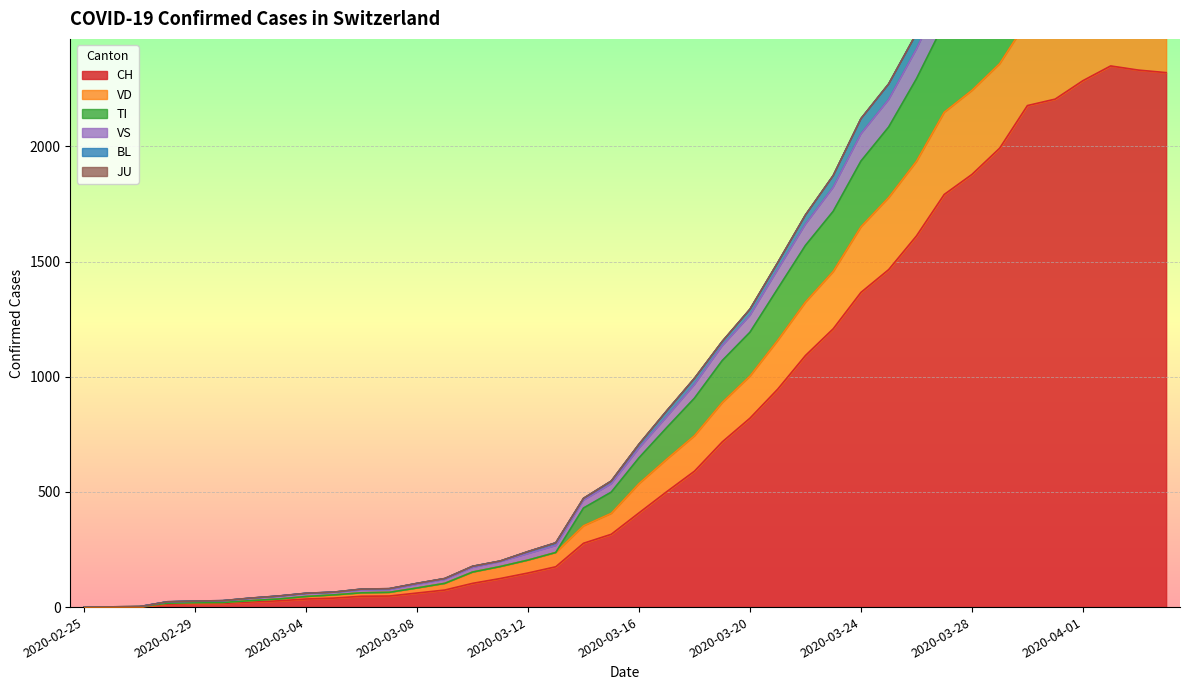

What position from the right is 2020-02-26?

39